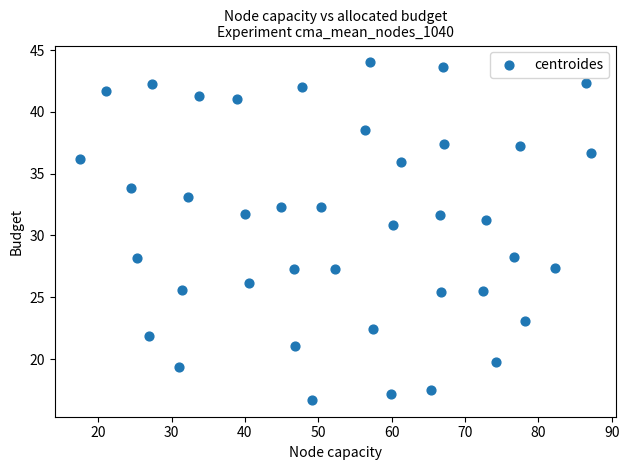

What Y value in the scatter plot is closest to 30?

30.8